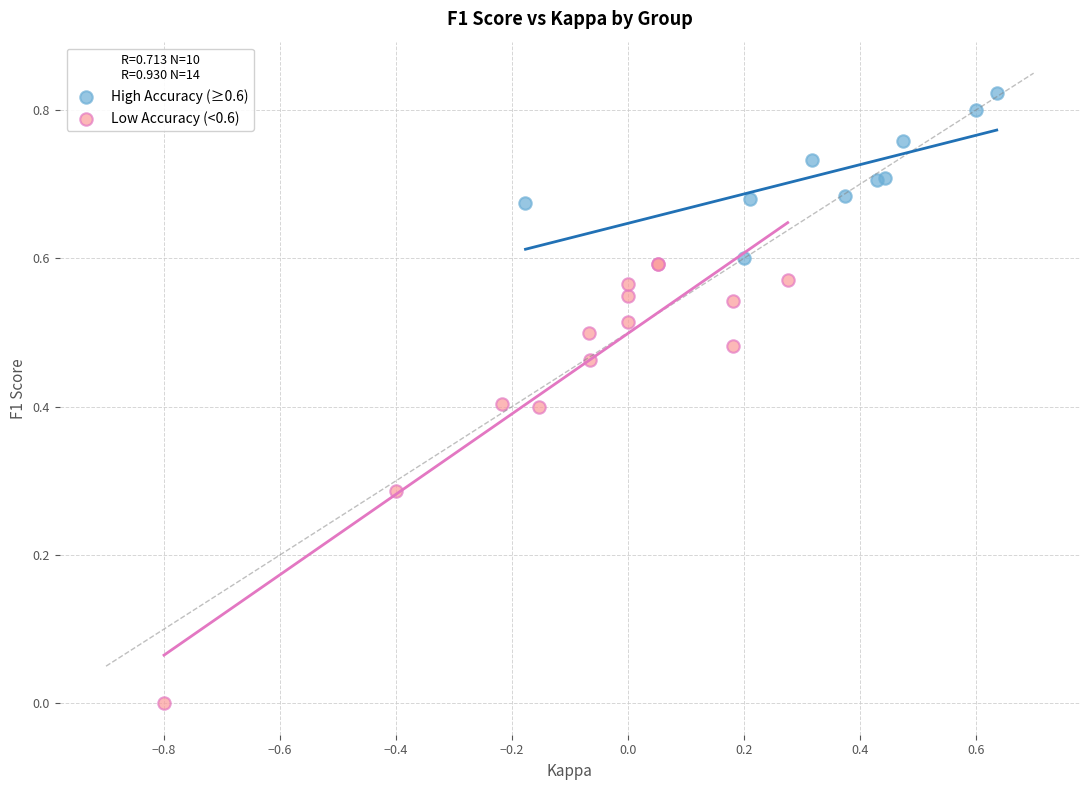

Which series has the largest Y range (max minus min)?

Low Accuracy (<0.6)